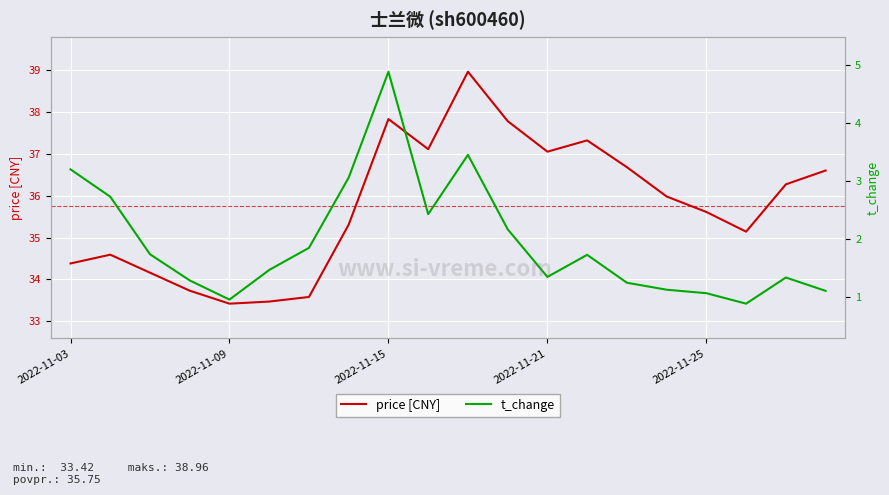

Is it true that t_change equals 0.3 at 2022-11-21?

False